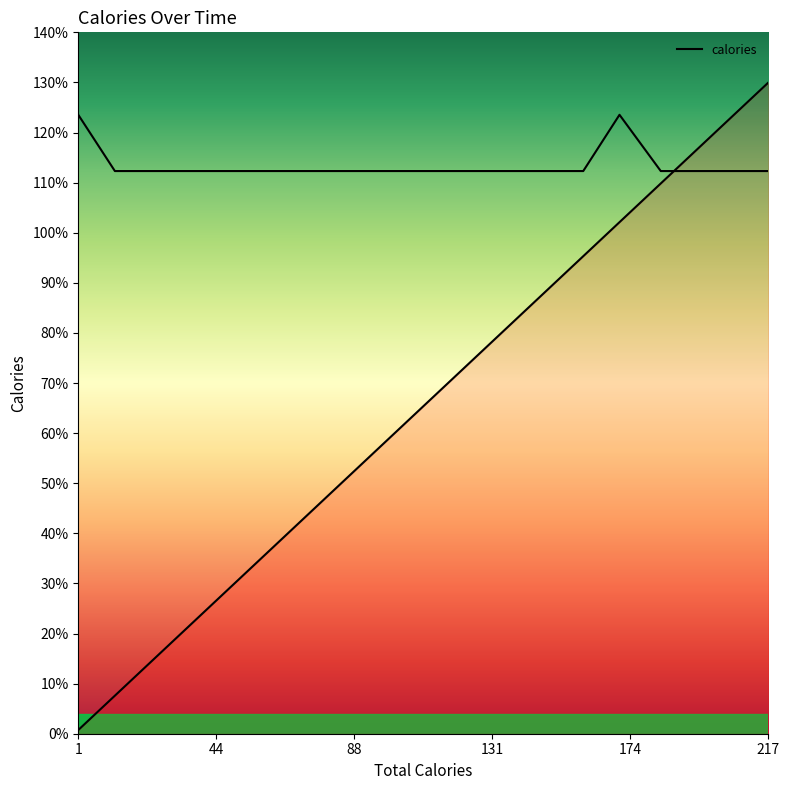

Is it true that the value at 205.97654700279236 is 1.1?

True